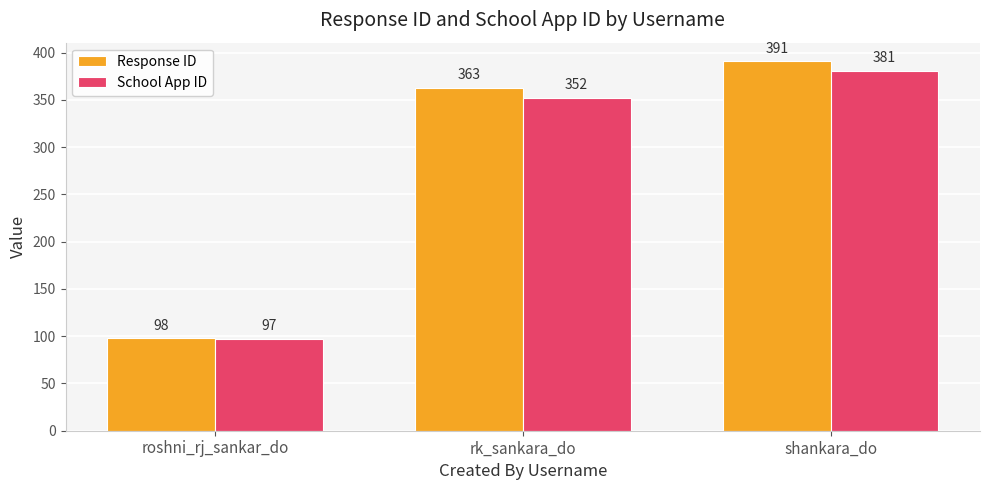

What is the label of the 1st bar from the left?

roshni_rj_sankar_do